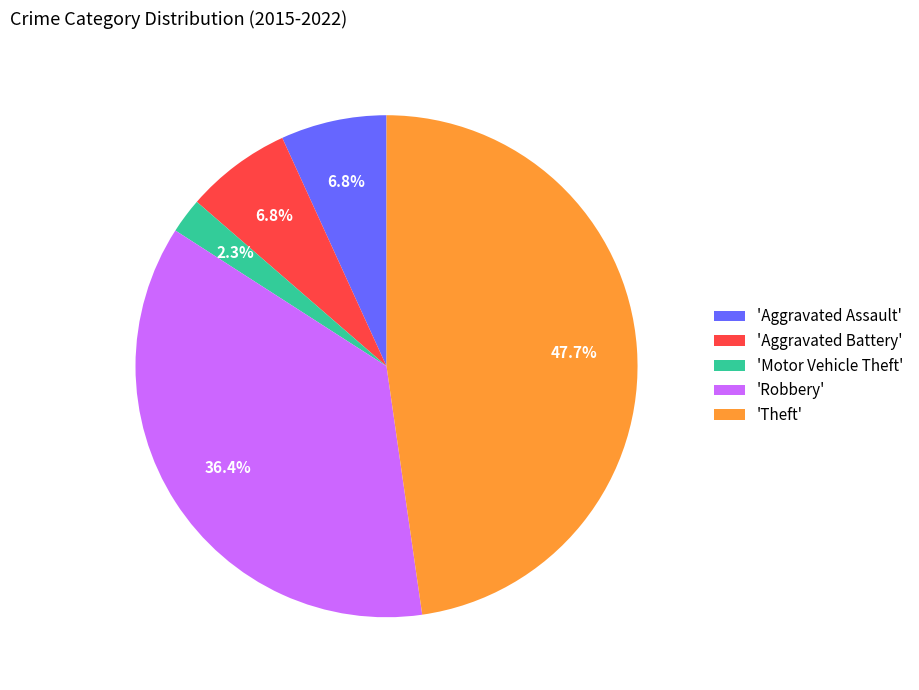

Which category has the biggest portion of the pie?

'Theft'